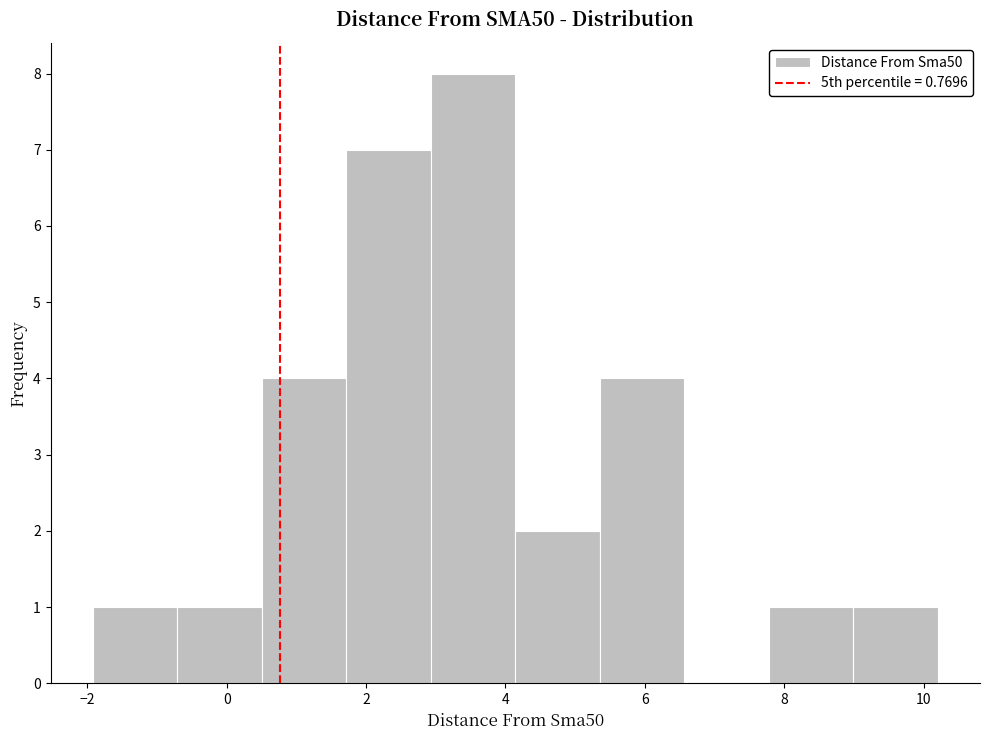

Reading left to right, list every bar in this chart as the range it spans on the x-axis followed by its height. Neither the bar edges nor the heights are printed on the chart, so give them approximately, as read against the axes.

-2.0 to -0.8: 1
-0.8 to 0.6: 1
0.6 to 1.8: 4
1.8 to 3.0: 7
3.0 to 4.2: 8
4.2 to 5.4: 2
5.4 to 6.6: 4
6.6 to 7.8: 0
7.8 to 9.0: 1
9.0 to 10.2: 1